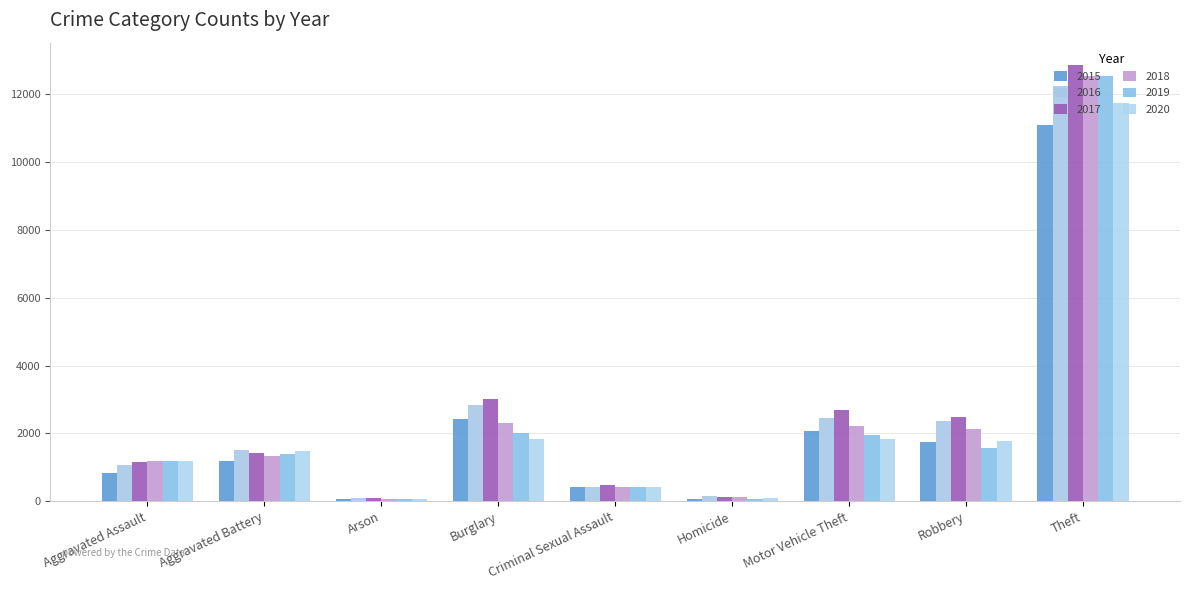

Reading left to right, list all the values displayed in this chart.

2015: Aggravated Assault=829	Aggravated Battery=1189	Arson=71	Burglary=2413	Criminal Sexual Assault=416	Homicide=78	Motor Vehicle Theft=2080	Robbery=1750	Theft=11092
2016: Aggravated Assault=1063	Aggravated Battery=1509	Arson=104	Burglary=2849	Criminal Sexual Assault=419	Homicide=138	Motor Vehicle Theft=2465	Robbery=2359	Theft=12236
2017: Aggravated Assault=1146	Aggravated Battery=1419	Arson=101	Burglary=3024	Criminal Sexual Assault=468	Homicide=132	Motor Vehicle Theft=2695	Robbery=2484	Theft=12881
2018: Aggravated Assault=1192	Aggravated Battery=1345	Arson=67	Burglary=2303	Criminal Sexual Assault=425	Homicide=113	Motor Vehicle Theft=2222	Robbery=2127	Theft=12554
2019: Aggravated Assault=1175	Aggravated Battery=1393	Arson=74	Burglary=2001	Criminal Sexual Assault=420	Homicide=71	Motor Vehicle Theft=1944	Robbery=1575	Theft=12552
2020: Aggravated Assault=1199	Aggravated Battery=1478	Arson=75	Burglary=1820	Criminal Sexual Assault=426	Homicide=99	Motor Vehicle Theft=1833	Robbery=1765	Theft=11740